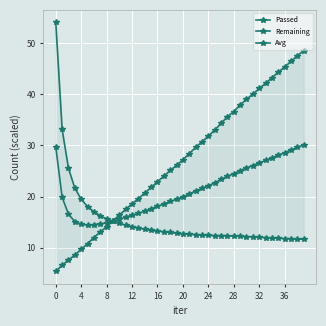

How many times do Passed and Avg cross each other?

1